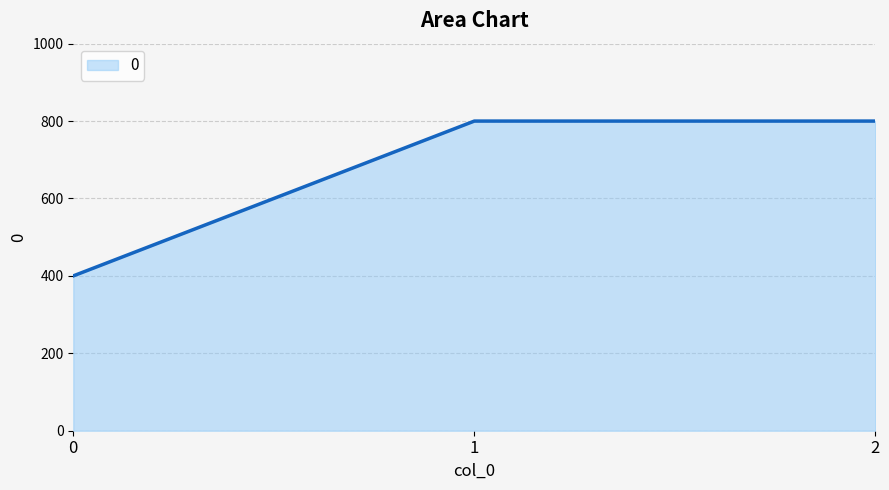

What is the change in value from 0 to 1?

+400